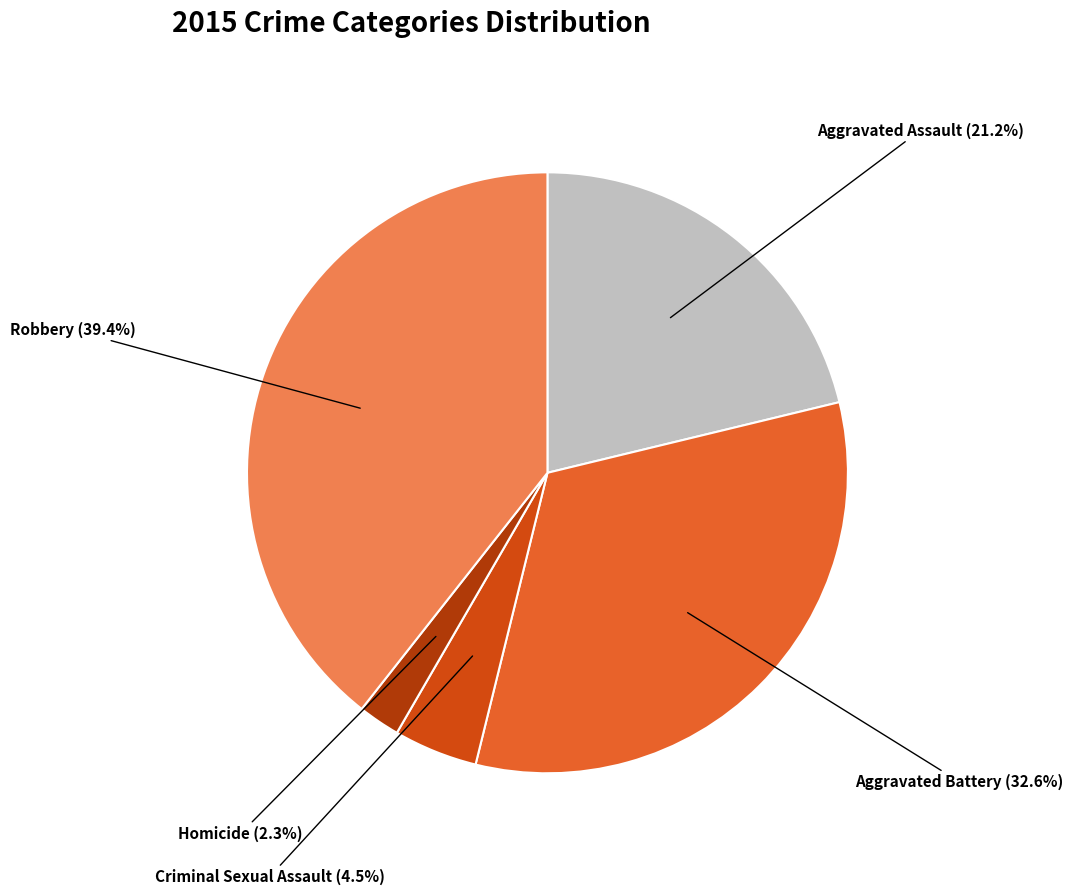

Is Aggravated Assault the majority of the pie?

No